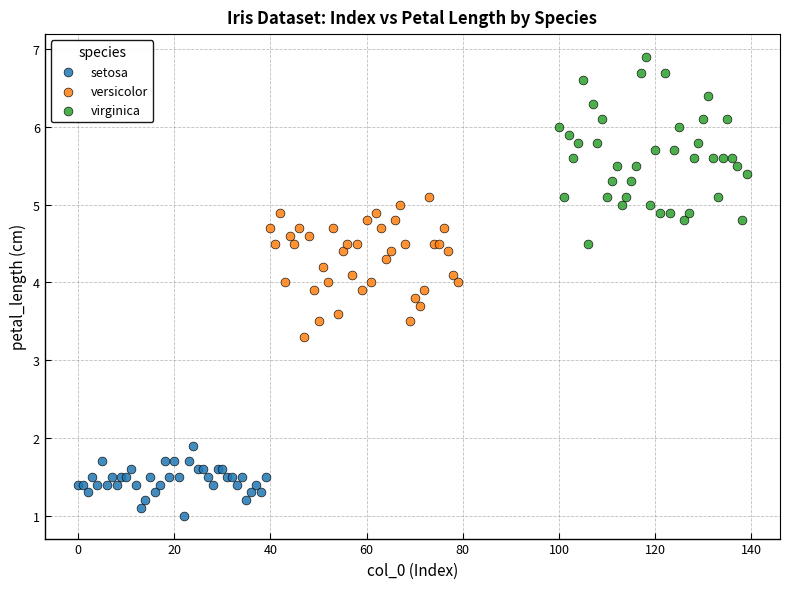

What are all the series names shown in the legend?

setosa, versicolor, virginica